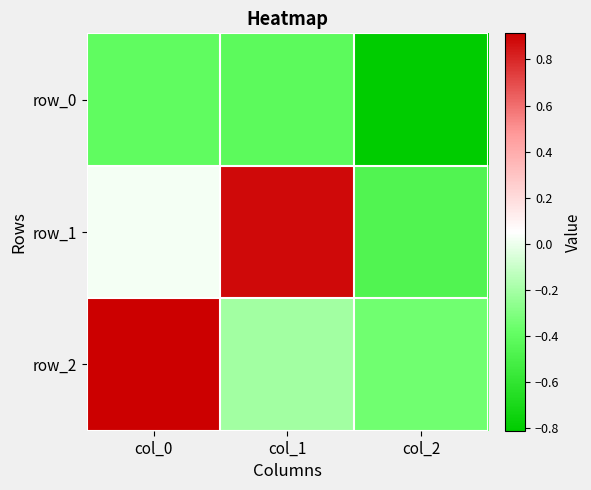

Which series has the largest total across all categories?

row_1